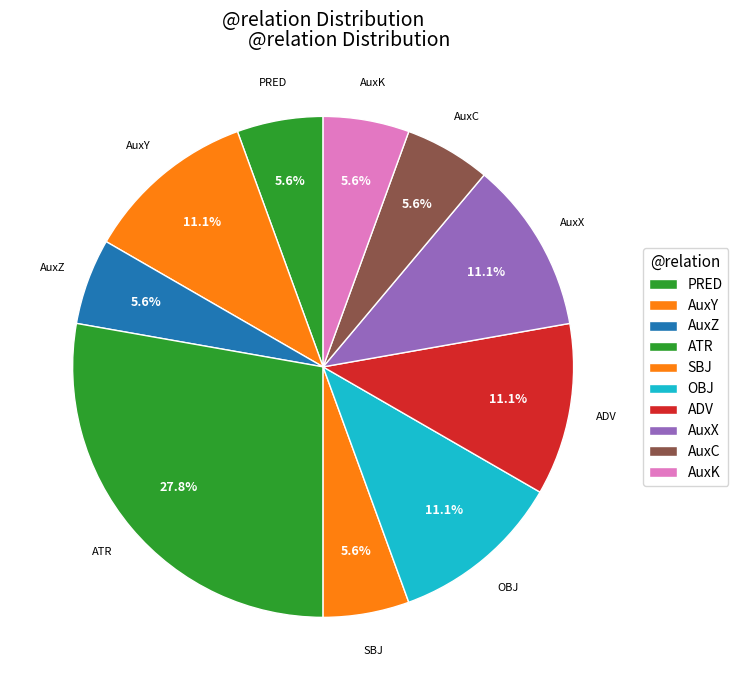

How many slices are in this pie chart?

10